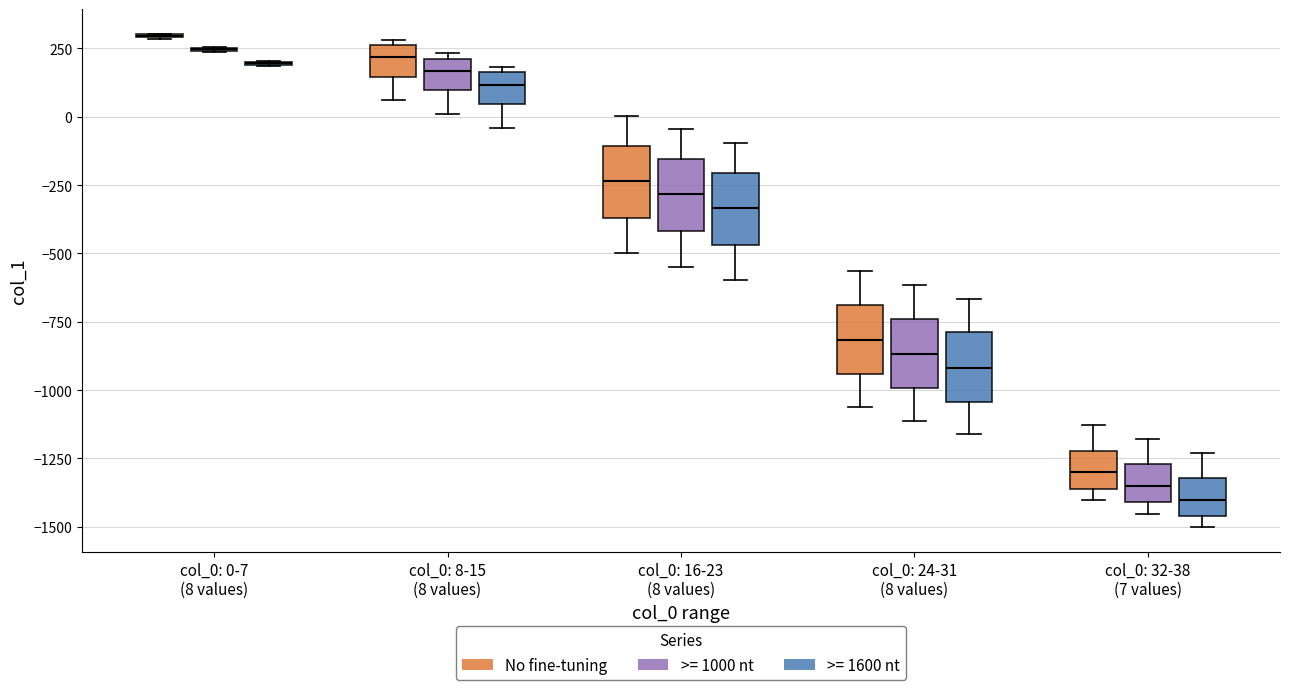

Reading left to right, transcribe this box plot: for each box, give where its median line is, the range the box spans, and where its two whiskers end, as read against the y-axis. The values are not printed on the chart, so give them approximately, as read against the axis.

col_0: 0-7 (8 values) (No fine-tuning): box collapsed to a line at 300, whiskers 300 to 300
col_0: 0-7 (8 values) (>= 1000 nt): box collapsed to a line at 250, whiskers 250 to 250
col_0: 0-7 (8 values) (>= 1600 nt): box collapsed to a line at 200, whiskers 200 to 200
col_0: 8-15 (8 values) (No fine-tuning): median 200, box 150 to 250, whiskers 50 to 300
col_0: 8-15 (8 values) (>= 1000 nt): median 150, box 100 to 200, whiskers 0 to 250
col_0: 8-15 (8 values) (>= 1600 nt): median 100, box 50 to 150, whiskers -50 to 200
col_0: 16-23 (8 values) (No fine-tuning): median -250, box -350 to -100, whiskers -500 to 0
col_0: 16-23 (8 values) (>= 1000 nt): median -300, box -400 to -150, whiskers -550 to -50
col_0: 16-23 (8 values) (>= 1600 nt): median -350, box -450 to -200, whiskers -600 to -100
col_0: 24-31 (8 values) (No fine-tuning): median -800, box -950 to -700, whiskers -1050 to -550
col_0: 24-31 (8 values) (>= 1000 nt): median -850, box -1000 to -750, whiskers -1100 to -600
col_0: 24-31 (8 values) (>= 1600 nt): median -900, box -1050 to -800, whiskers -1150 to -650
col_0: 32-38 (7 values) (No fine-tuning): median -1300, box -1350 to -1200, whiskers -1400 to -1150
col_0: 32-38 (7 values) (>= 1000 nt): median -1350, box -1400 to -1250, whiskers -1450 to -1200
col_0: 32-38 (7 values) (>= 1600 nt): median -1400, box -1450 to -1300, whiskers -1500 to -1250